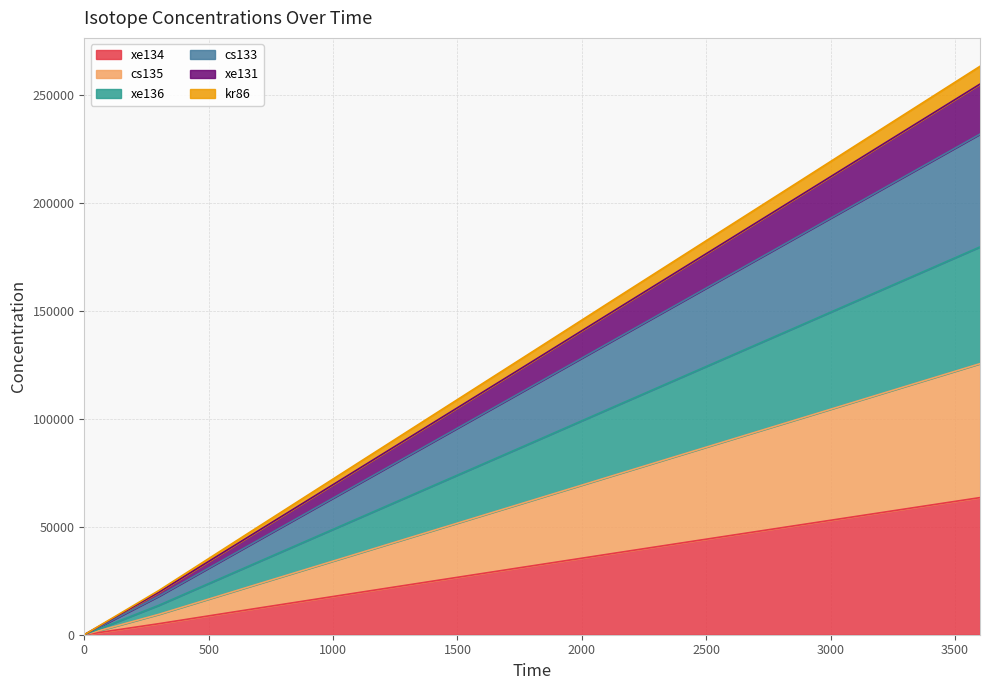

True or false: xe131 and xe134 intersect in this chart.

False